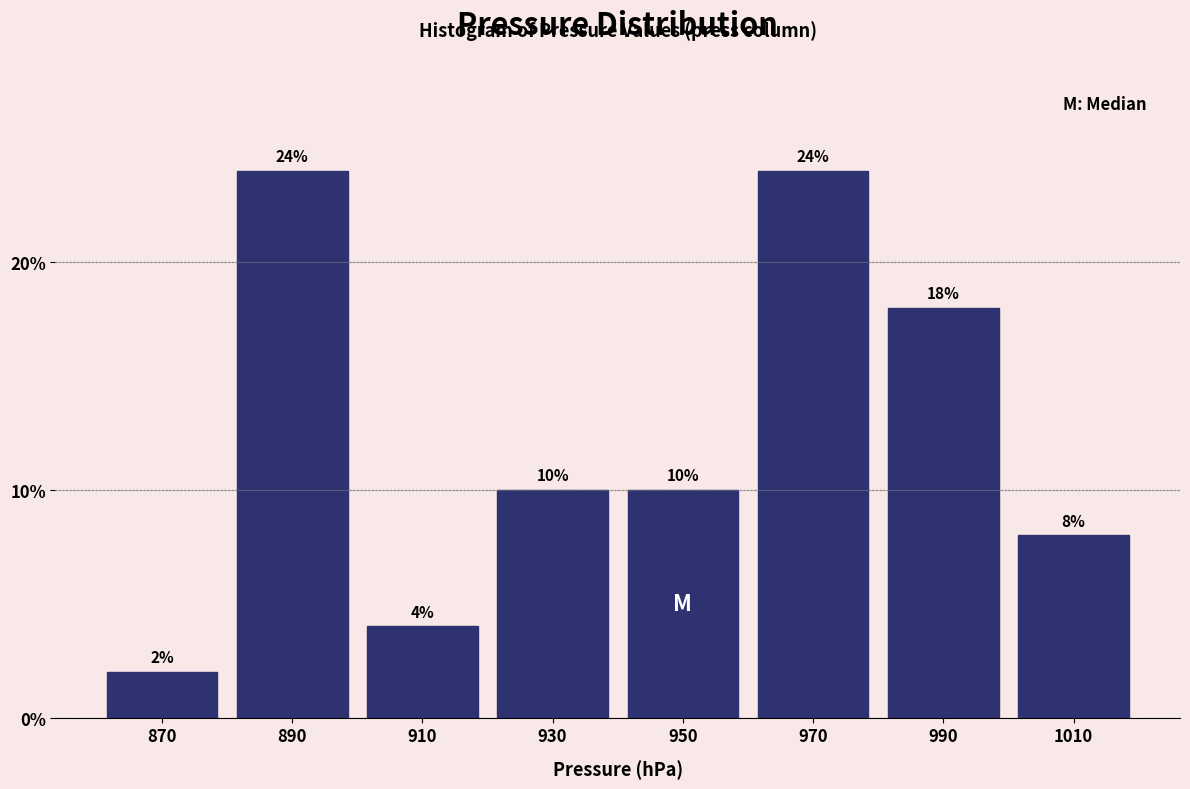

What is the height of the bar covering 940 to 960 on the x-axis?

10